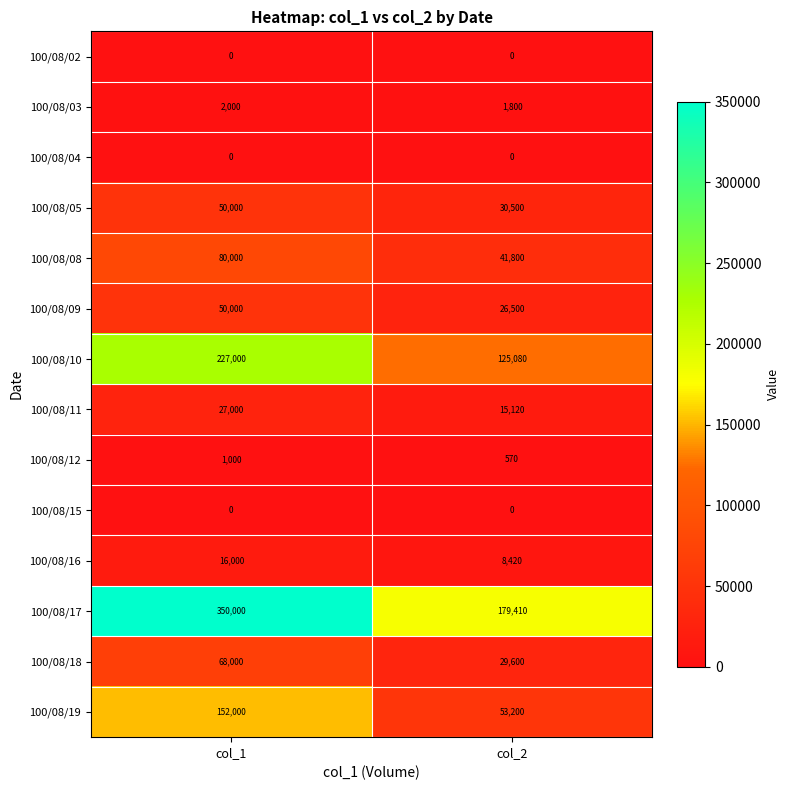

What is the minimum value for 100/08/16?

8420